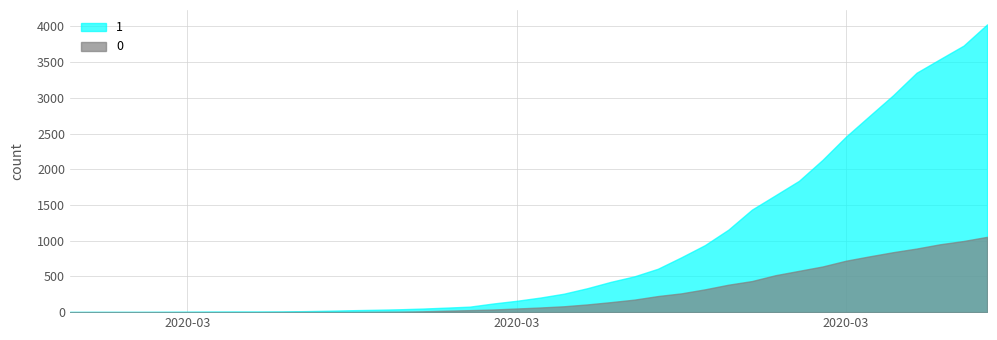

What is the difference between the highest and lowest values at 2020-03-24?

505